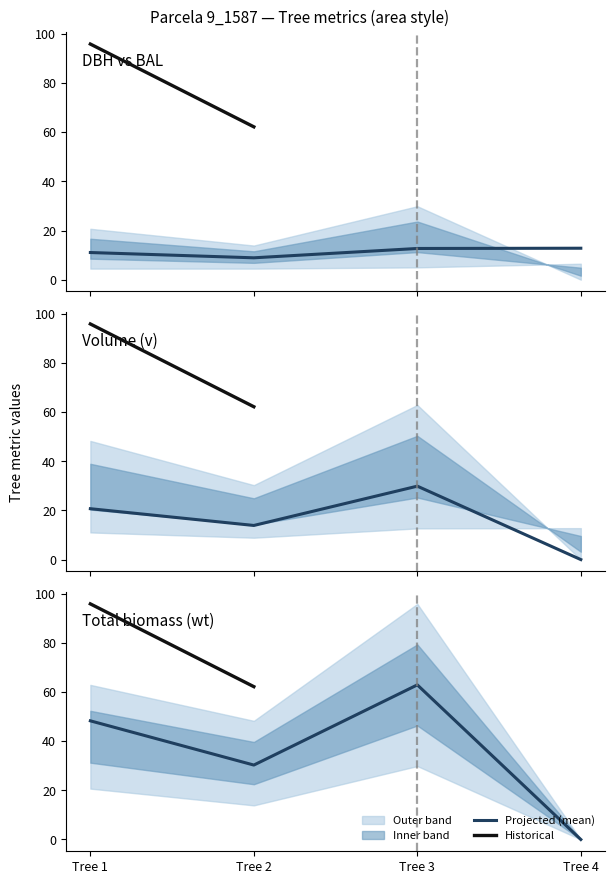

What is the highest value of the v series?

29.9